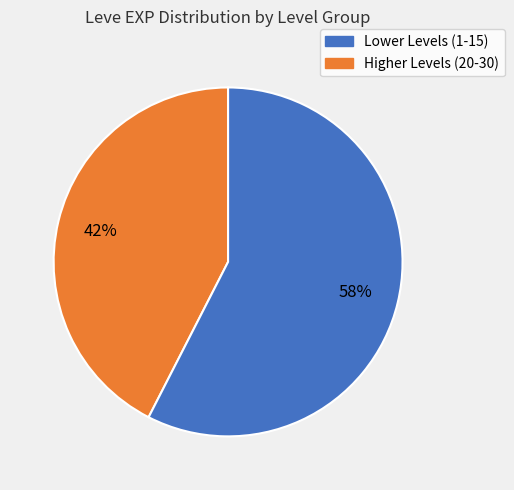

To the nearest percent, what is the average slice percentage?

50%